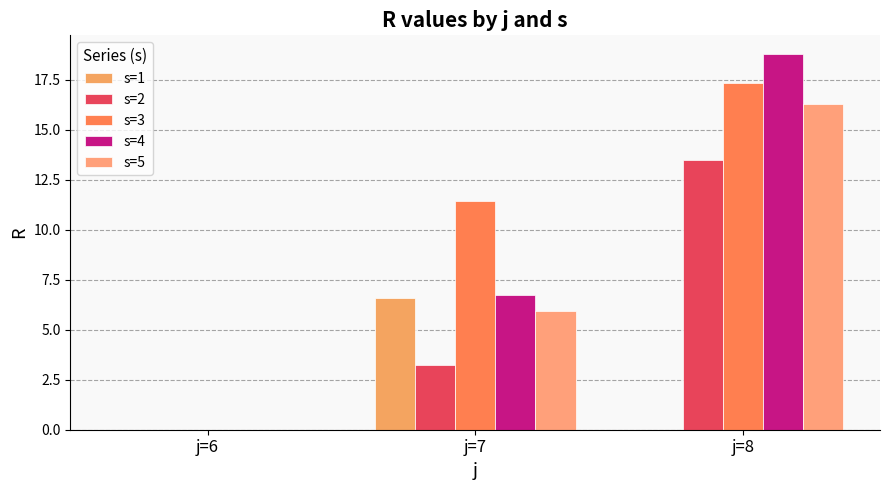

List the labels in order of s=3 value, largest first.

j=8, j=7, j=6